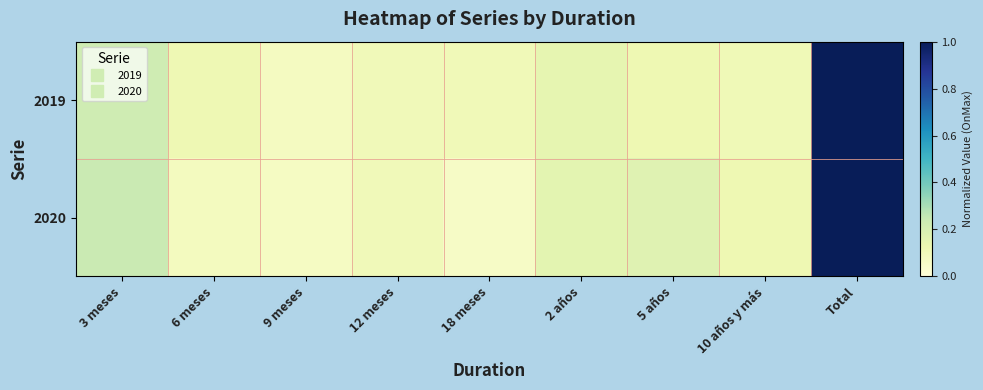

Reading left to right, transcribe all the data shown in this chart.

2019: 3 meses=0.2	6 meses=0.1	9 meses=0.1	12 meses=0.1	18 meses=0.1	2 años=0.1	5 años=0.1	10 años y más=0.1	Total=1.0
2020: 3 meses=0.2	6 meses=0.1	9 meses=0.1	12 meses=0.1	18 meses=0.1	2 años=0.2	5 años=0.2	10 años y más=0.1	Total=1.0